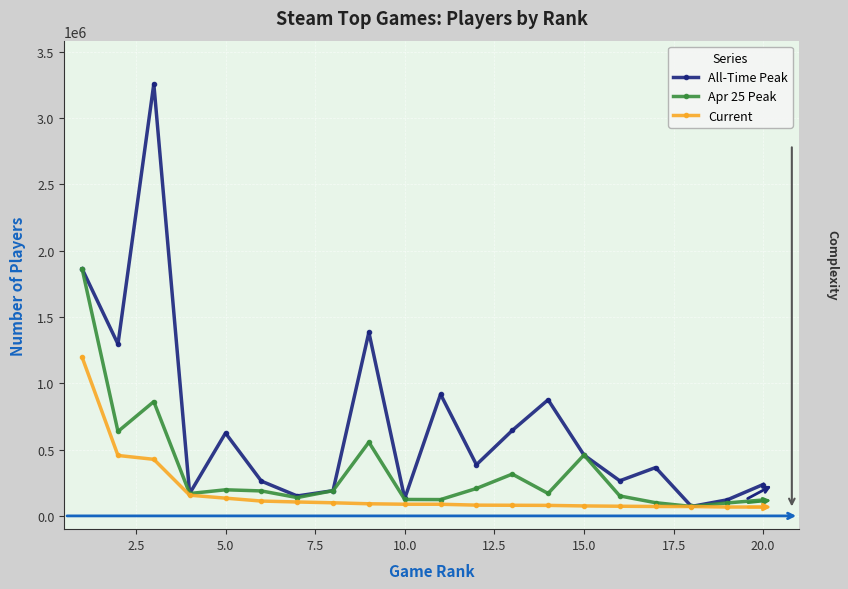

Rank the series by their maximum value, from lowest to highest.

Current, Apr 25 Peak, All-Time Peak